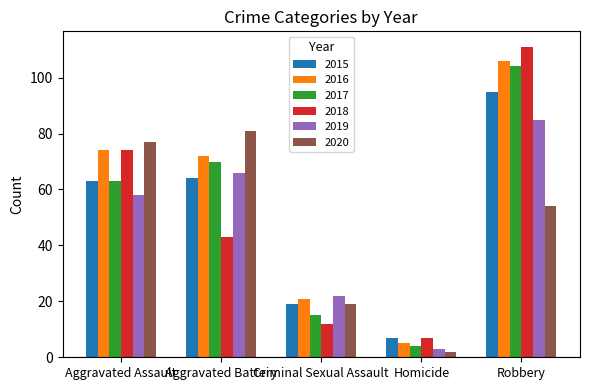

Where is 2019 nearest to the value 44?

Aggravated Assault